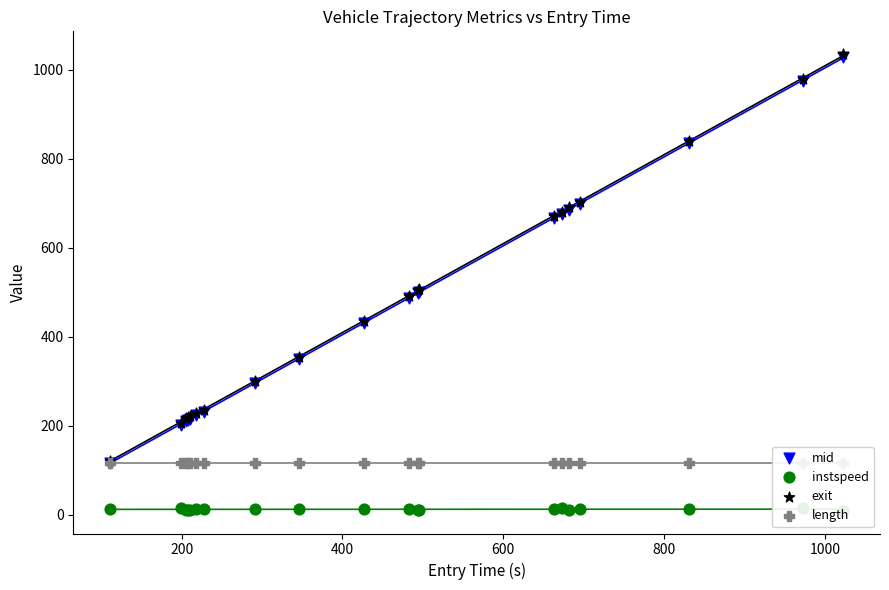

Which series contains the lowest Y value?

instspeed